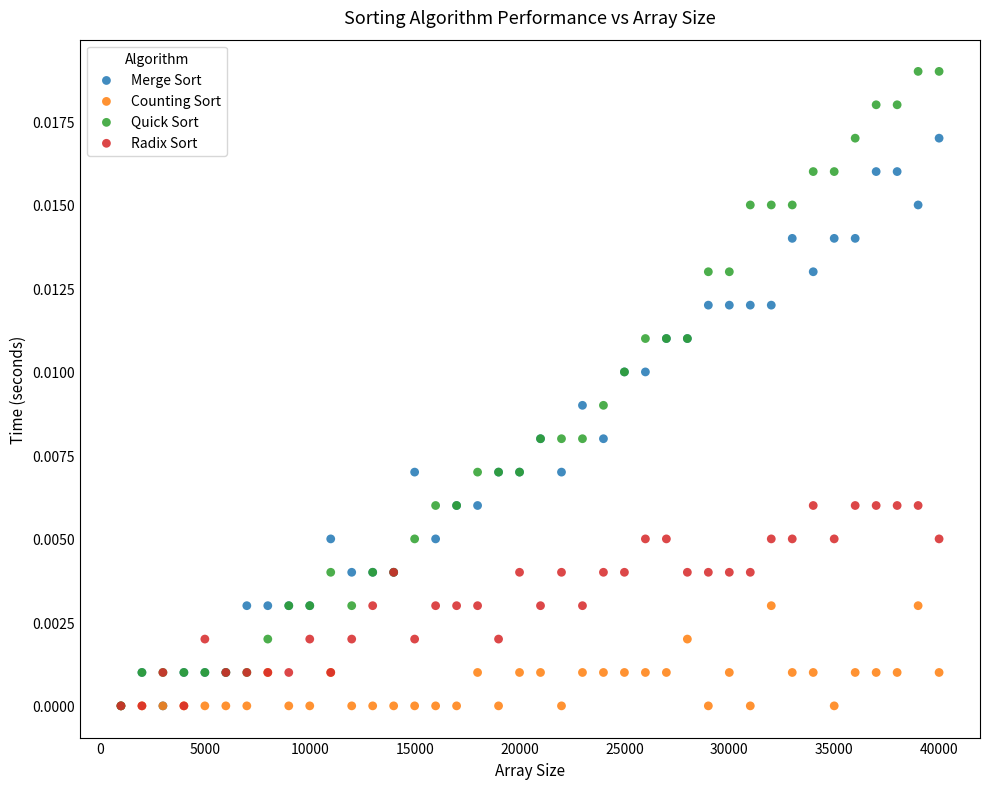

Which series contains the highest Y value?

Quick Sort